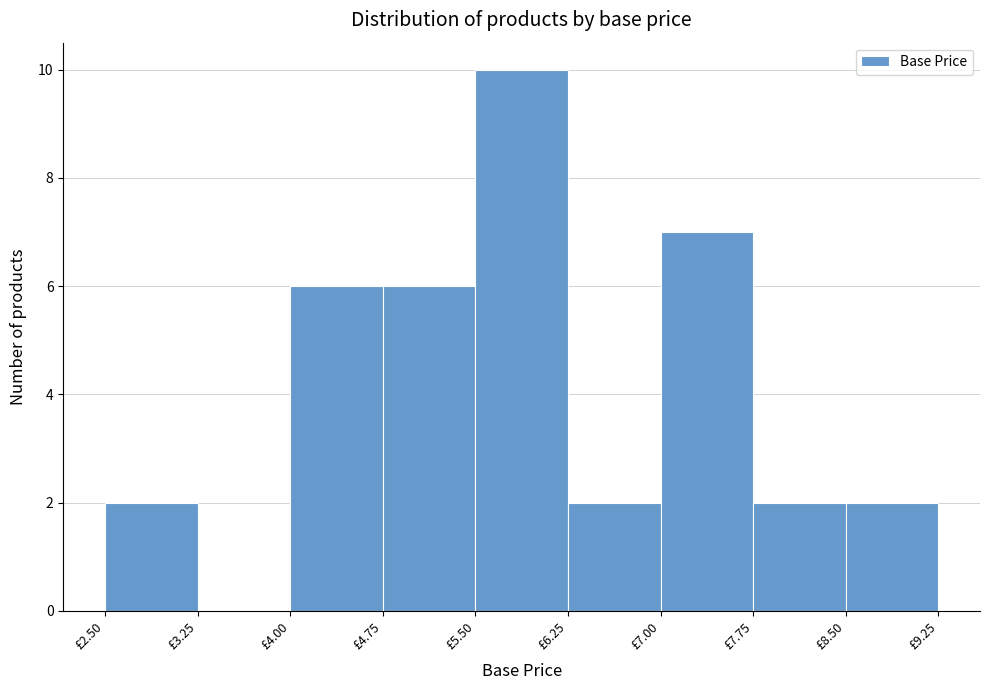

Reading left to right, transcribe this chart: for each bar, give the range it covers on the x-axis and its height. Neither the bar edges nor the heights are printed on the chart, so give them approximately, as read against the axes.

2.50 to 3.25: 2
3.25 to 4.00: 0
4.00 to 4.75: 6
4.75 to 5.50: 6
5.50 to 6.25: 10
6.25 to 7.00: 2
7.00 to 7.75: 7
7.75 to 8.50: 2
8.50 to 9.25: 2